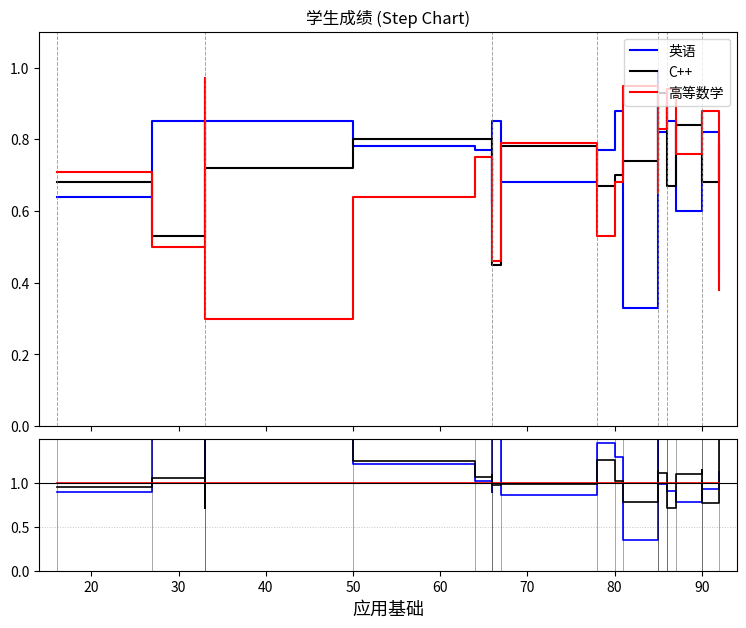

What are all the series names shown in the legend?

英语, C++, 高等数学